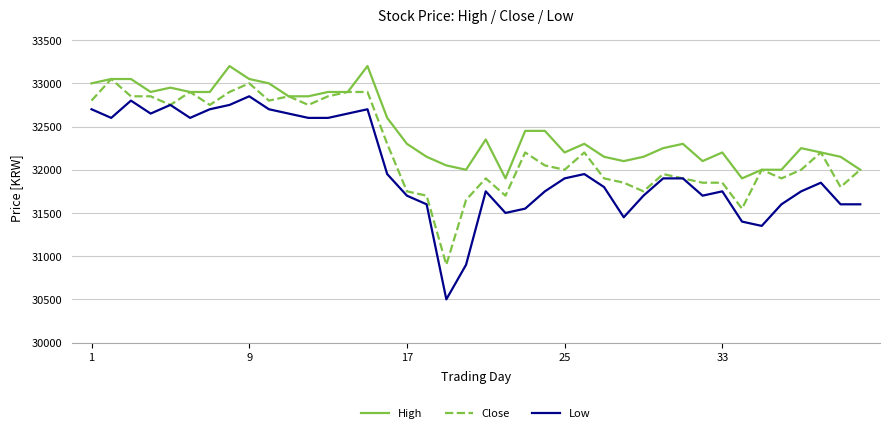

What is the average value of the Low series?

32018